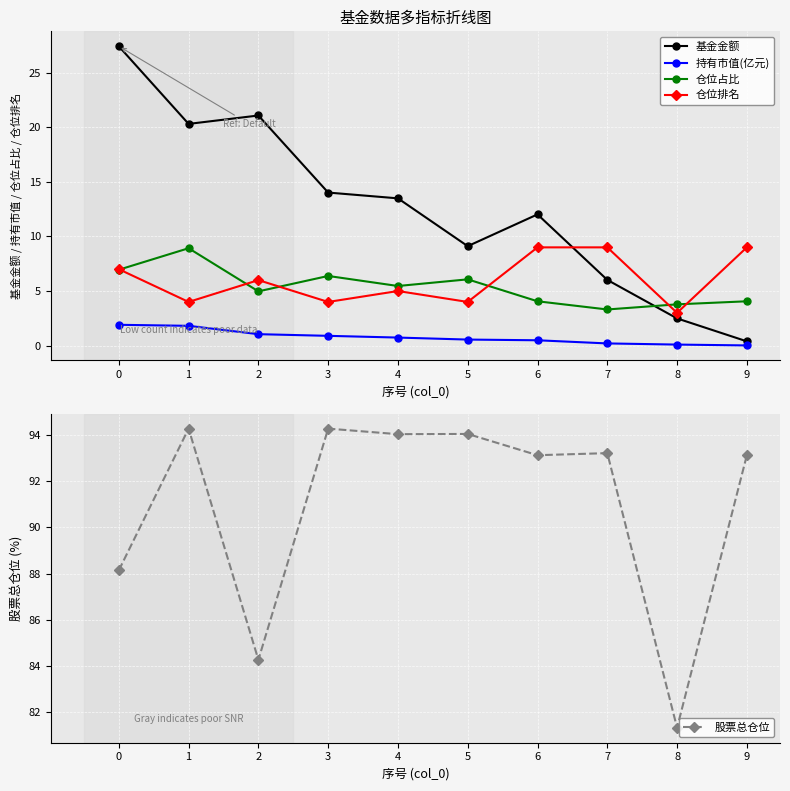

Is it true that 仓位占比 equals 4.1 at 6?

True